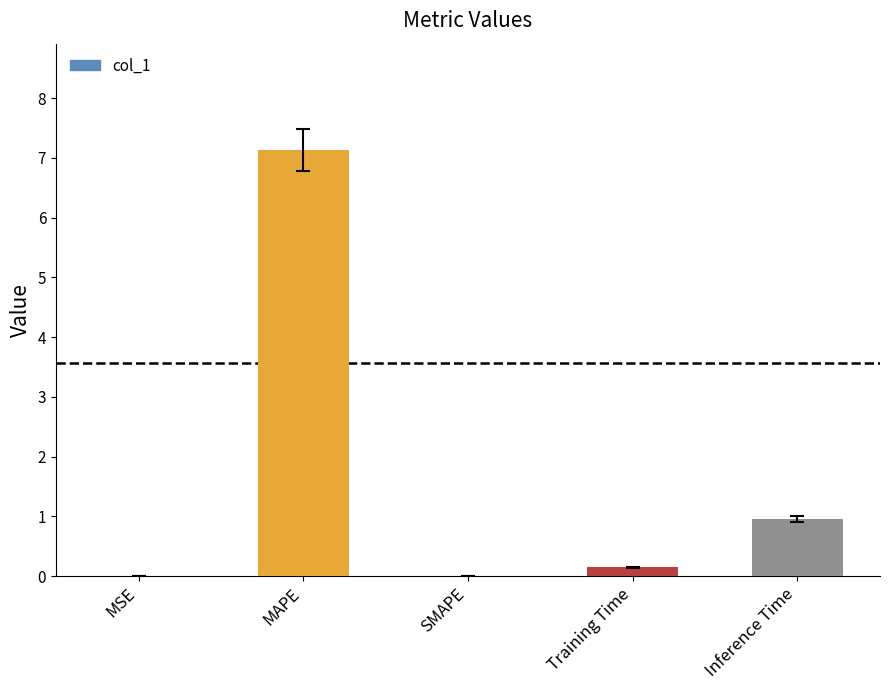

The chart shows a value of 0.1 at Training Time. True or false?

True